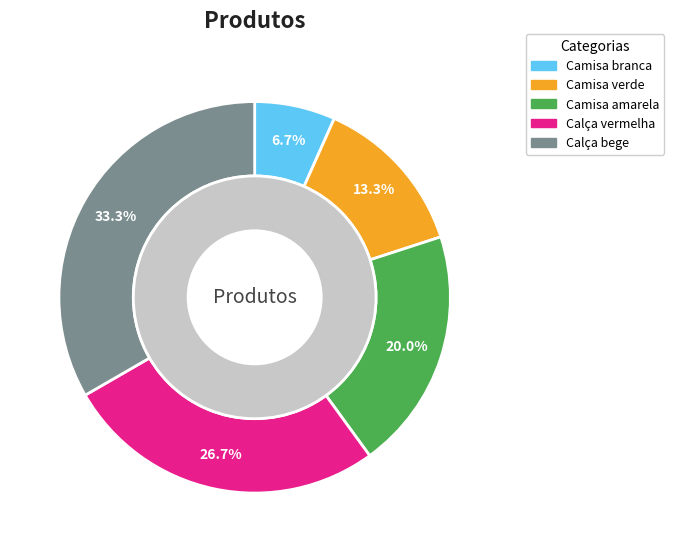

To the nearest percent, what is the combined percentage of Camisa verde and Camisa amarela?

33%